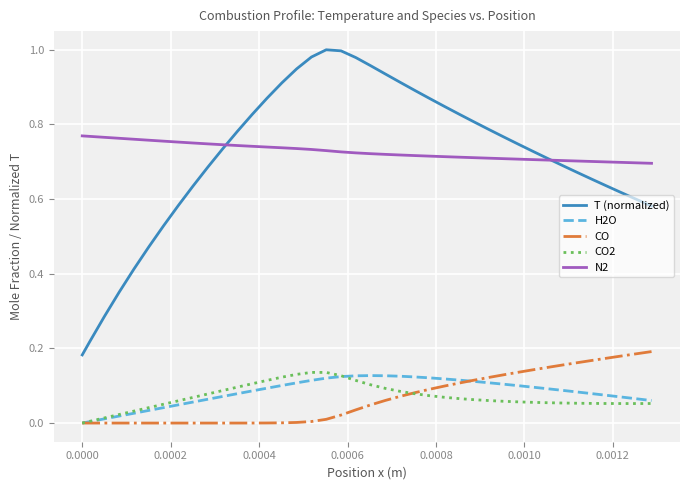

Which series has the widest spread of values?

T (normalized)